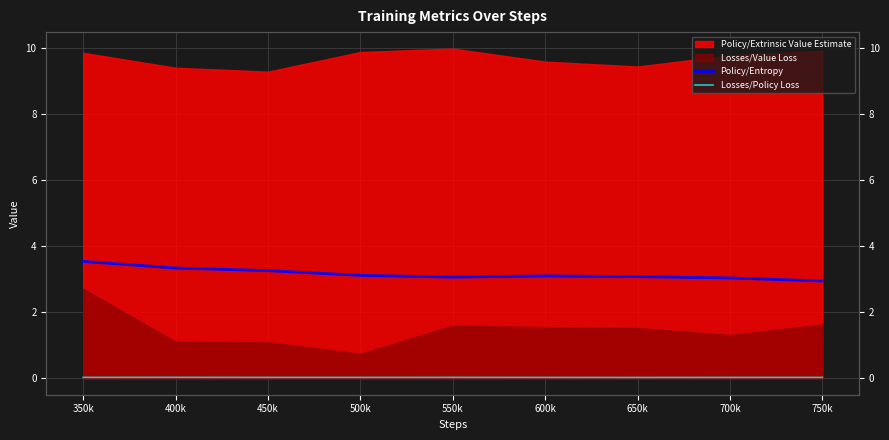

Is the value of Policy/Entropy at 700k greater than the value of Losses/Policy Loss at 550k?

Yes